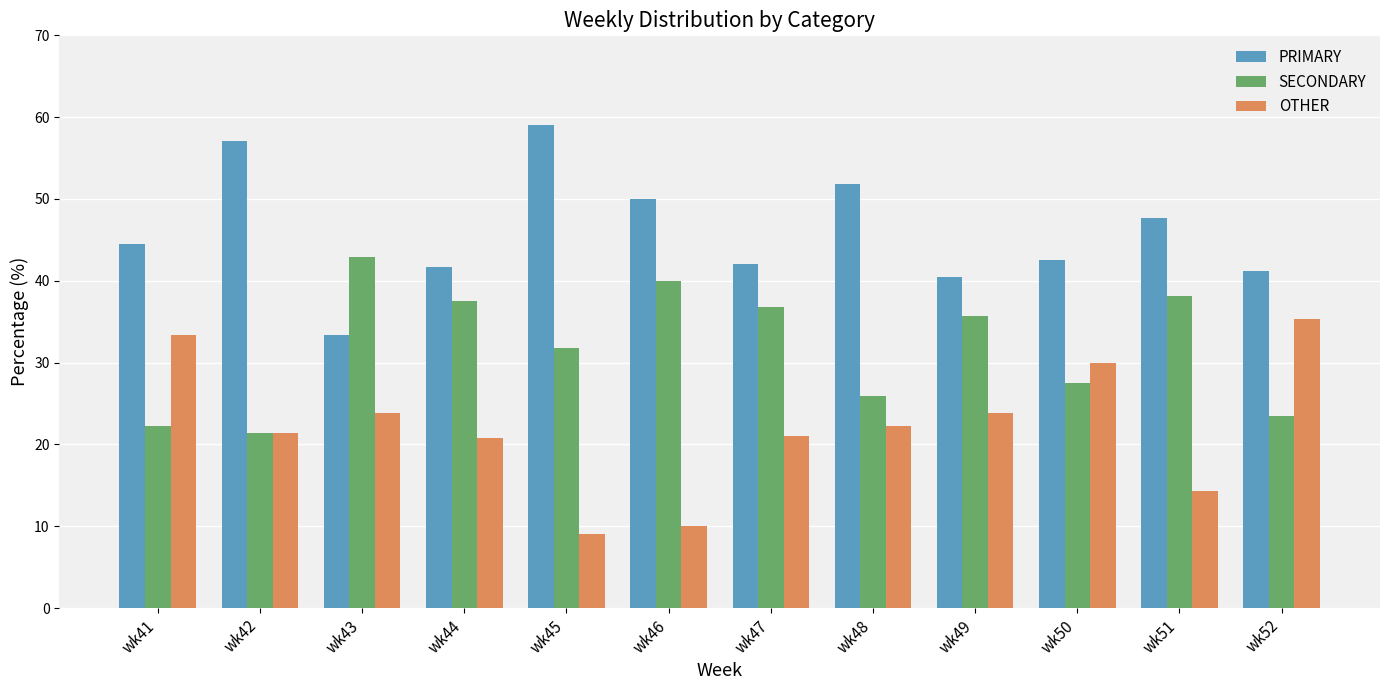

What is the minimum value shown in the chart?

9.1